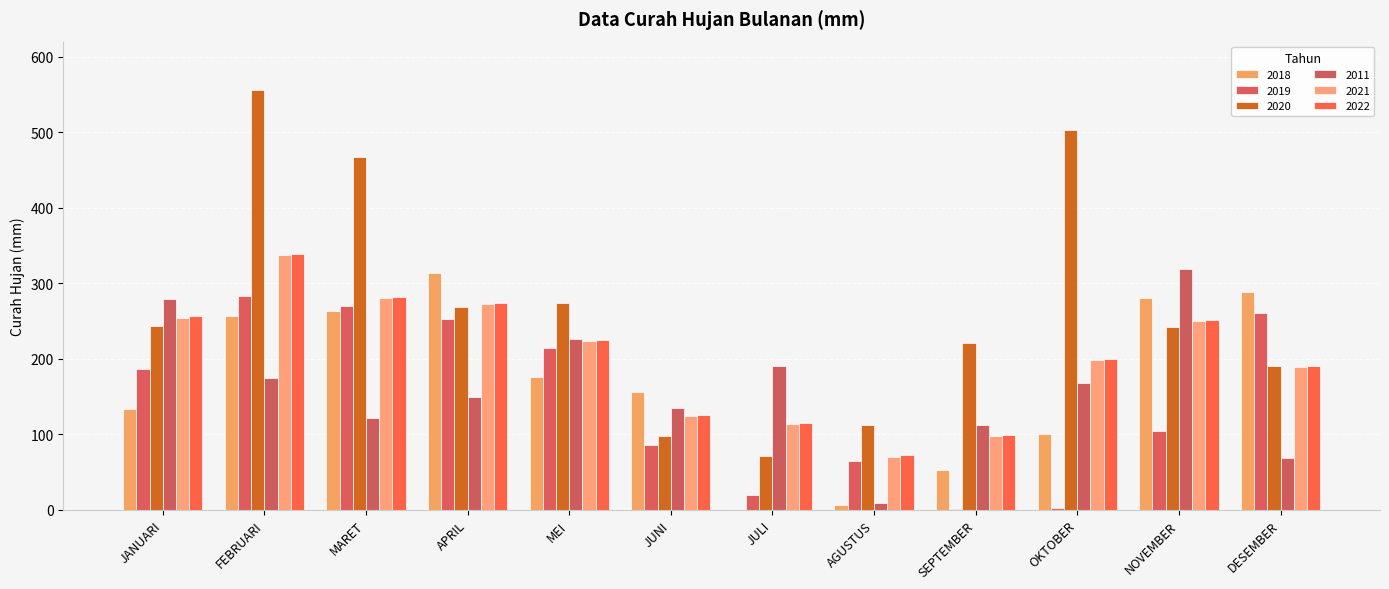

Which category has the highest value across all series?

FEBRUARI